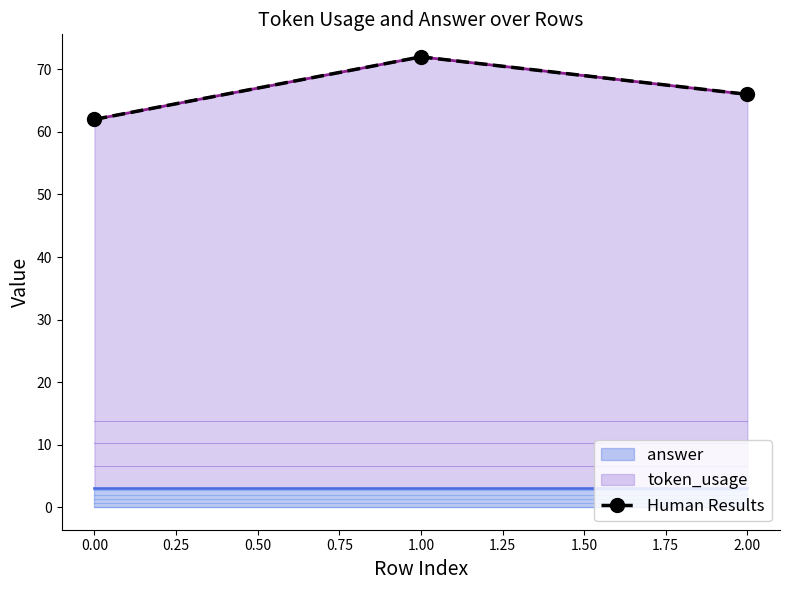

Reading left to right, transcribe all the data shown in this chart.

62	72	66